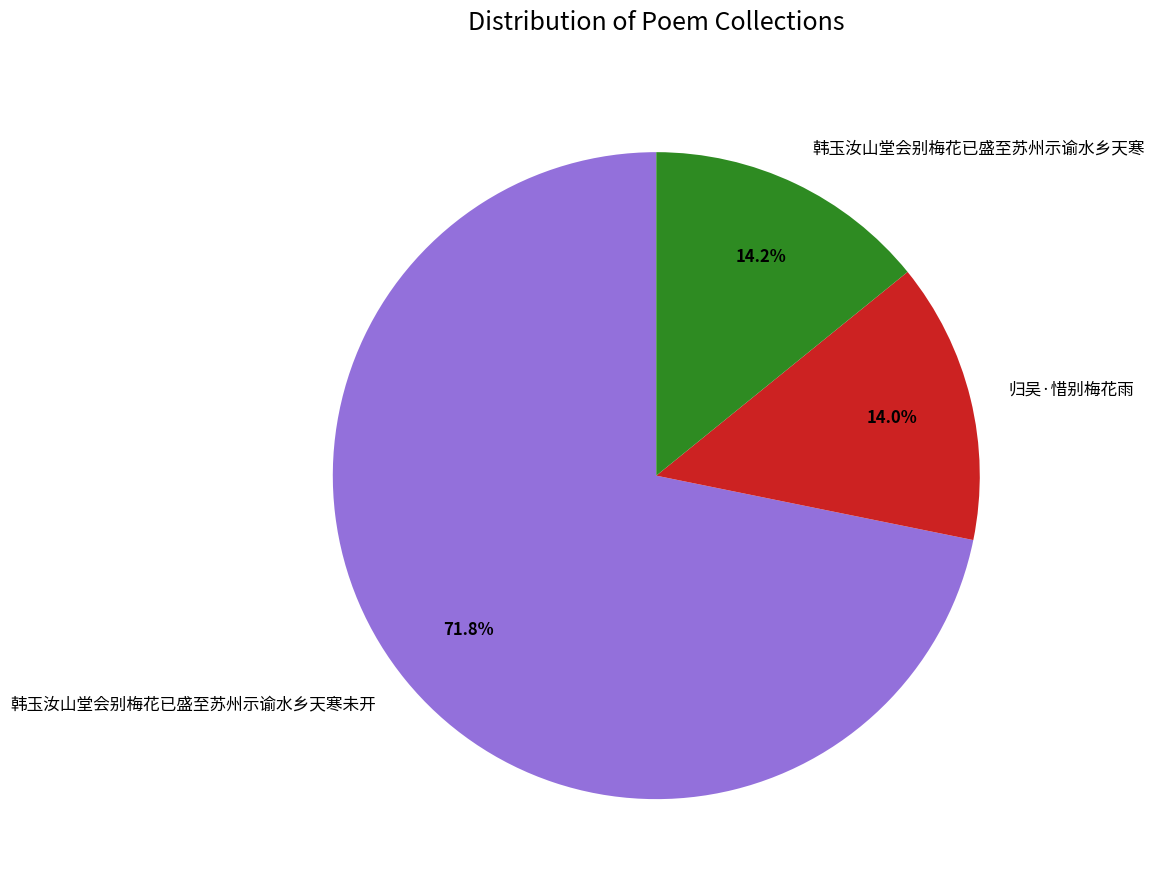

Count the number of slices in the pie.

3